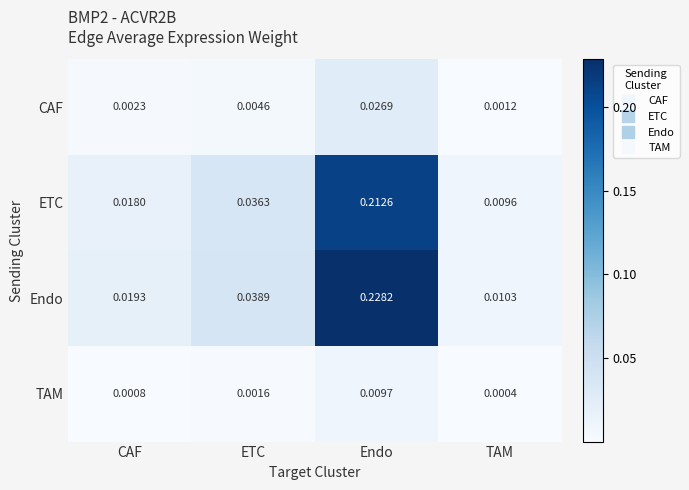

Which series has the widest spread of values?

Endo